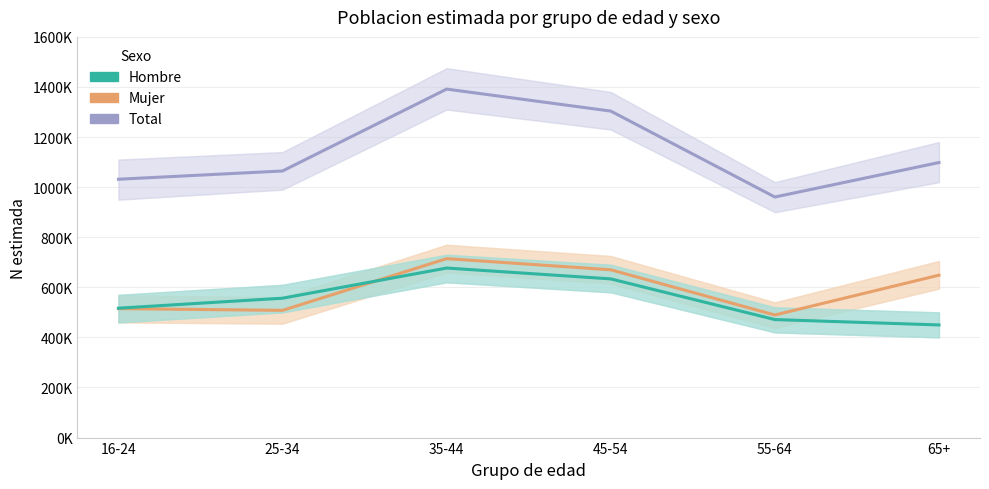

Where is Total nearest to the value 1176064?

65+